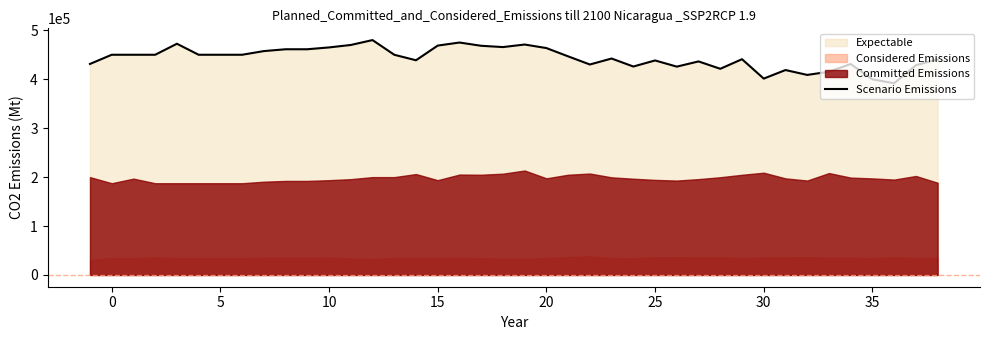

What is the difference between the maximum and minimum values?

88222.7